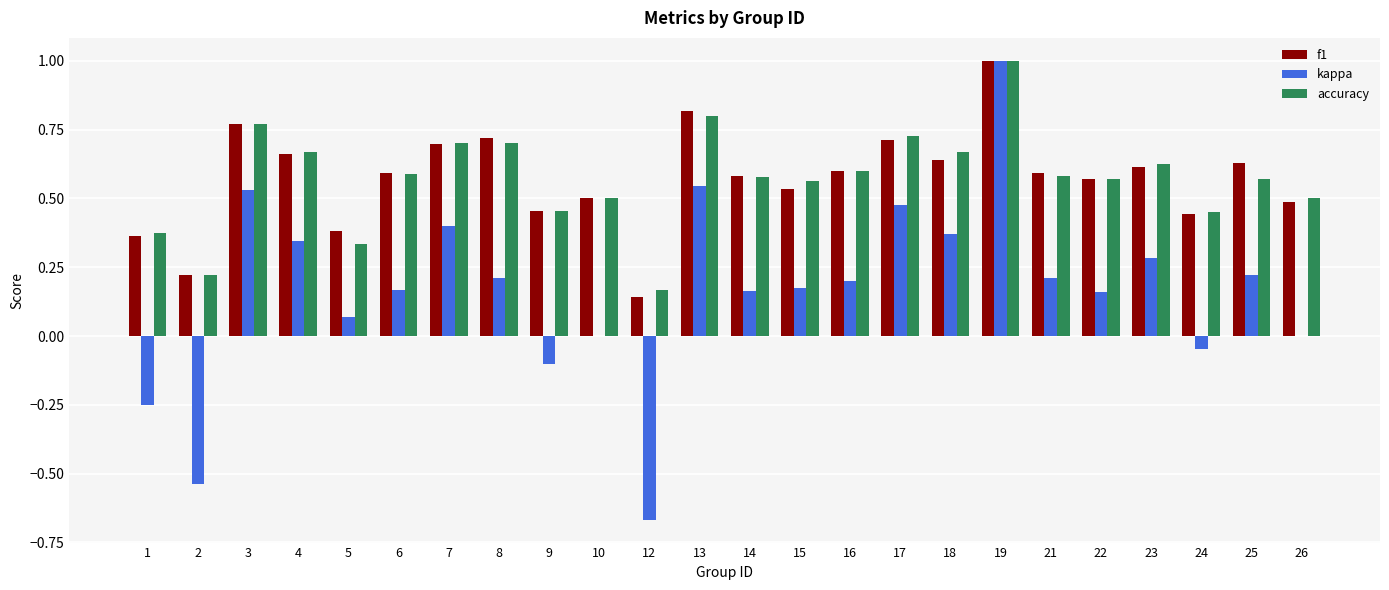

What is the sum of all accuracy values?

13.7